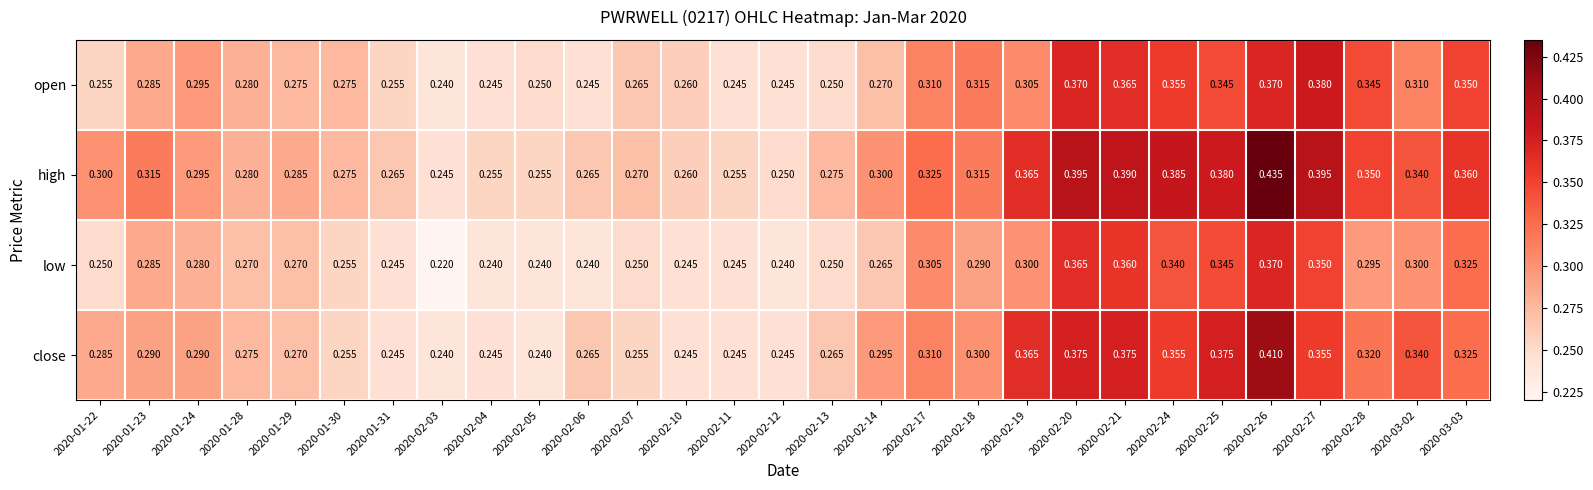

Between 2020-01-30 and 2020-02-04, which series saw the biggest shift?

open